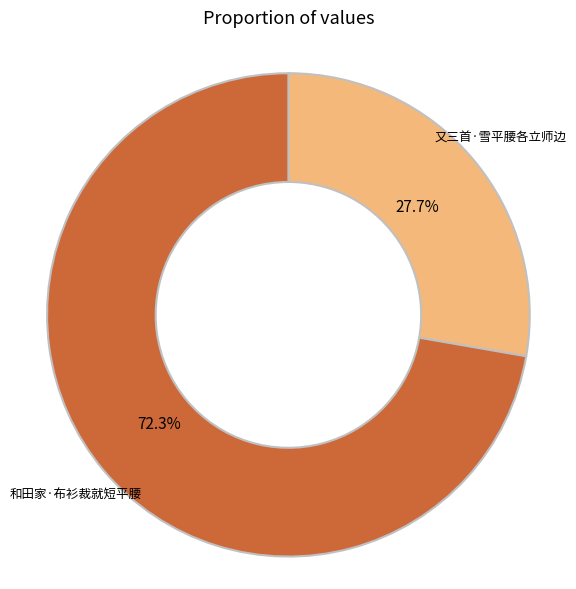

Is it true that 又三首·雪平腰各立师边 is 28% of the pie?

True